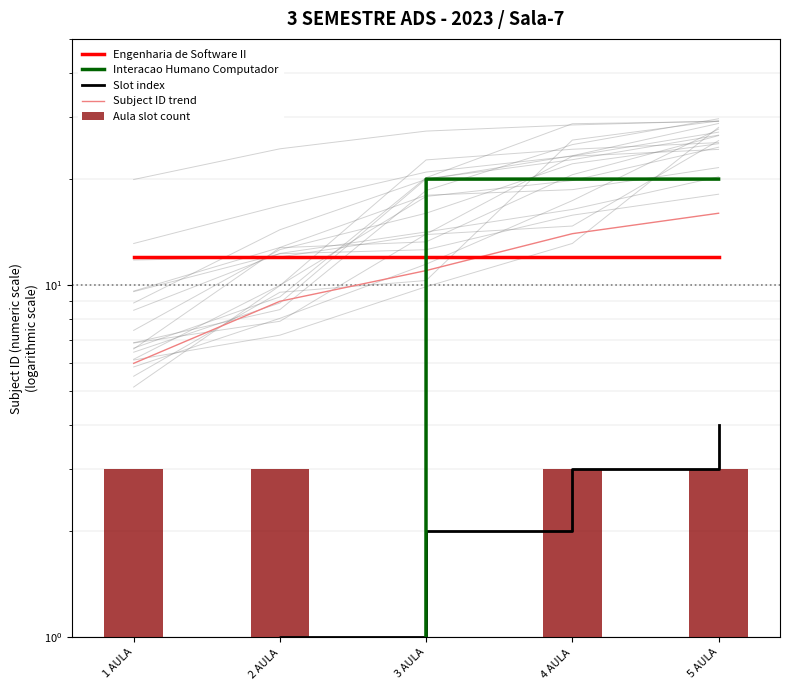

At how many categories does at least one series exceed 5?

5